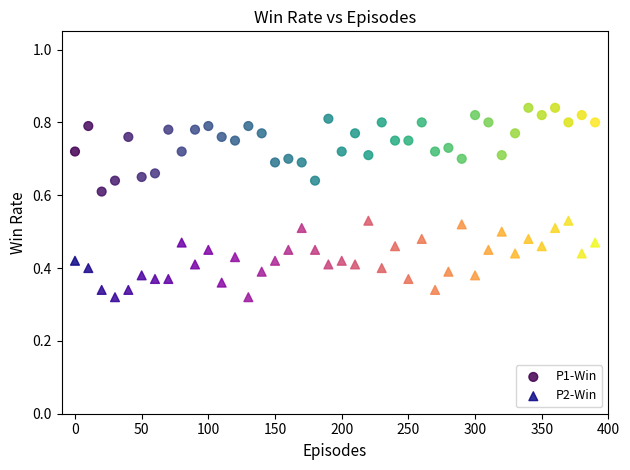

Across all data points, what is the range of X values (max minus min)?

390.0